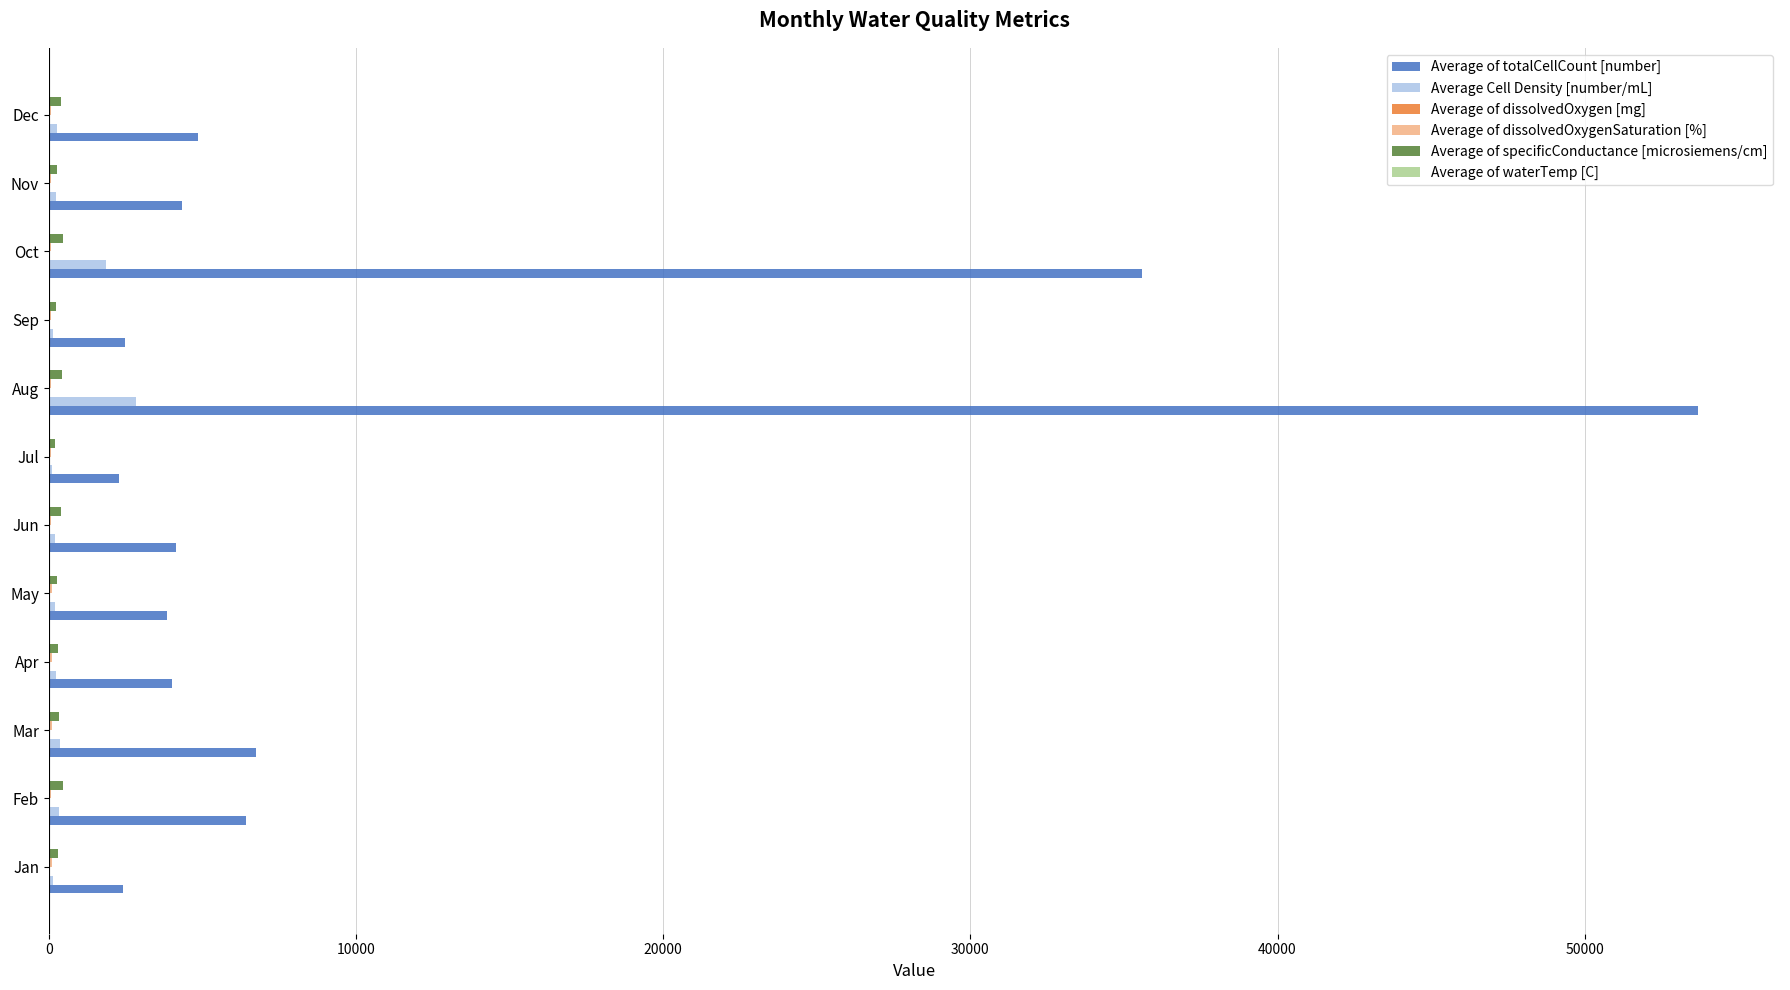

How many categories are shown in the chart?

12